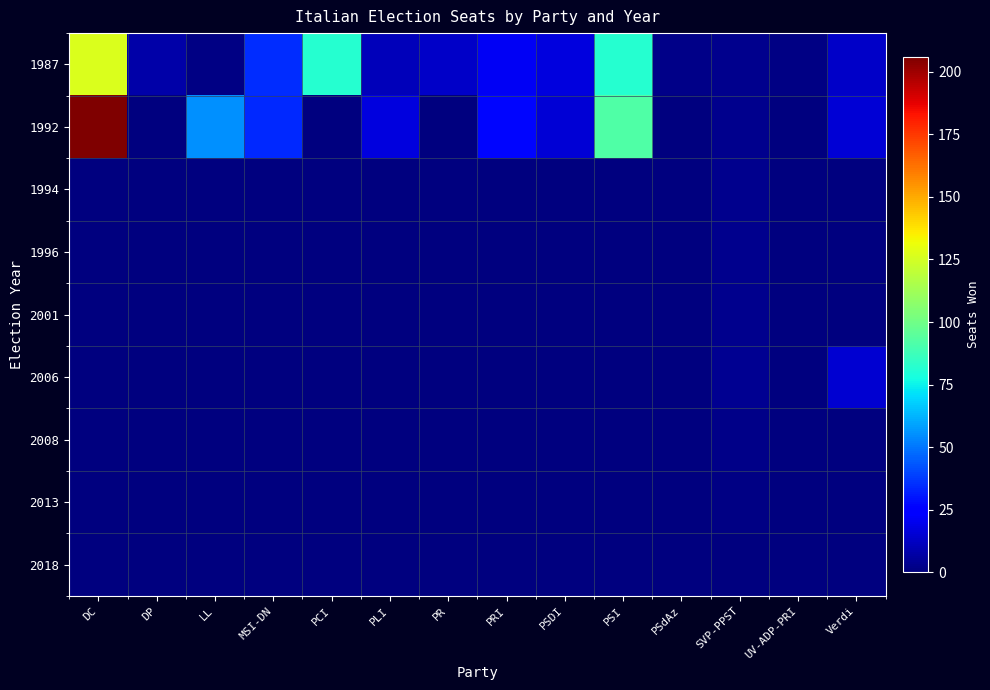

How many distinct data groups are displayed?

9